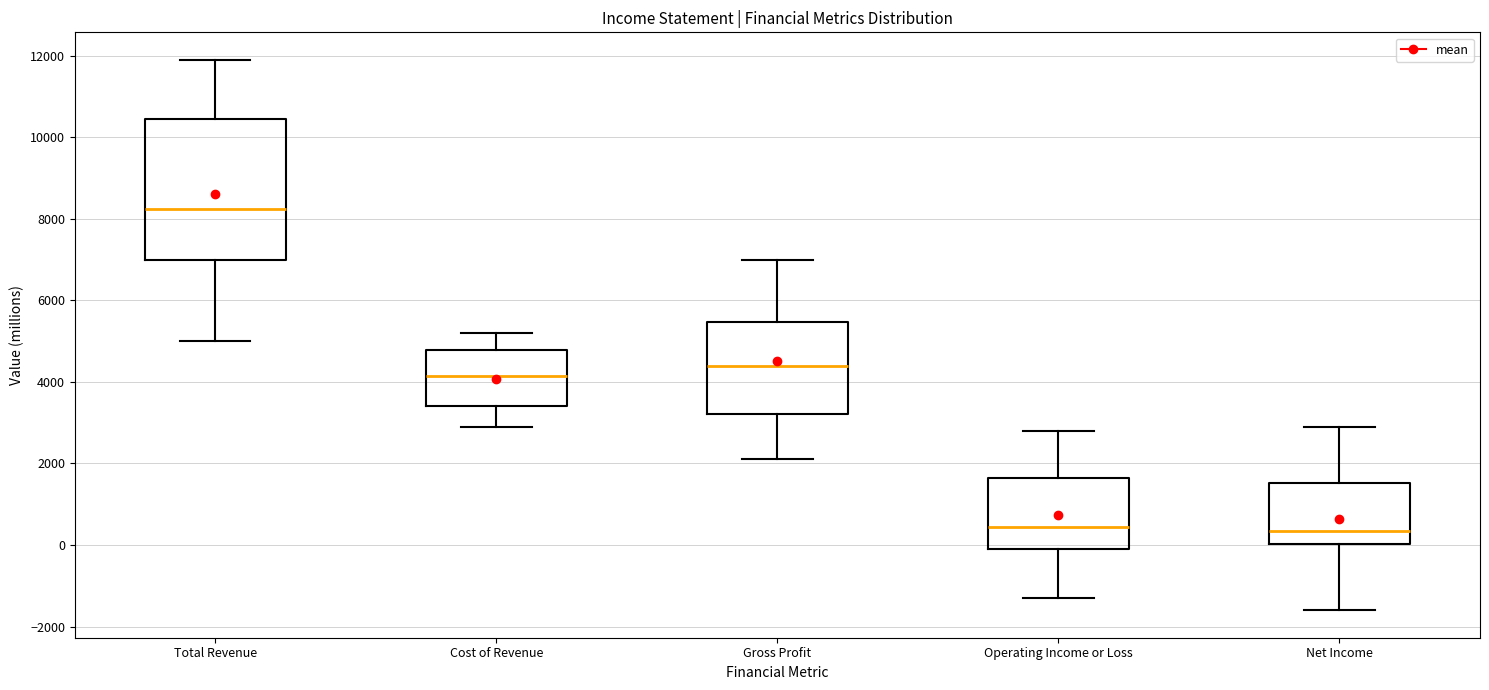

Which box is the tallest, from its lower edge to its upper edge?

Total Revenue